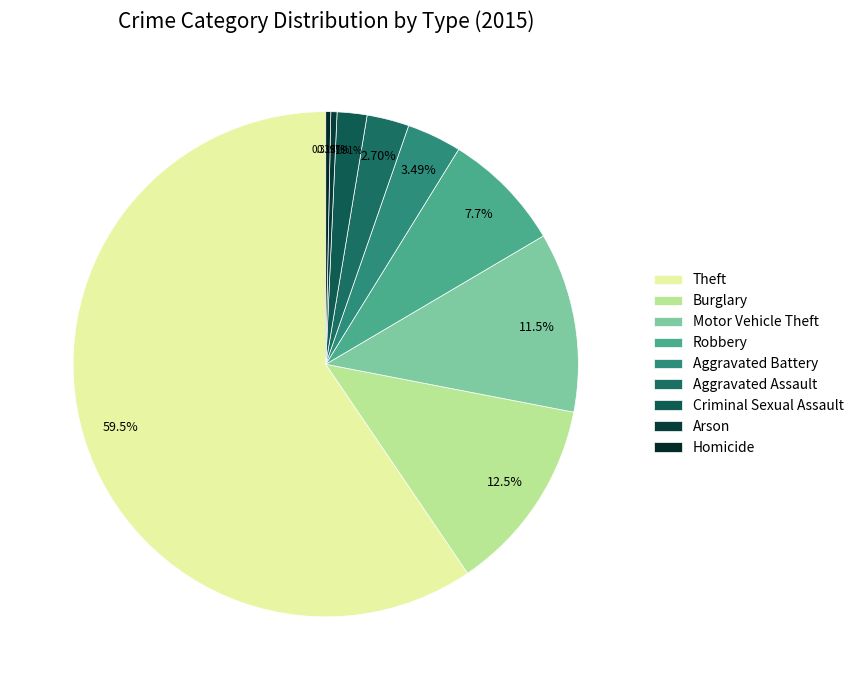

Is there any slice that represents more than half of the pie?

Yes